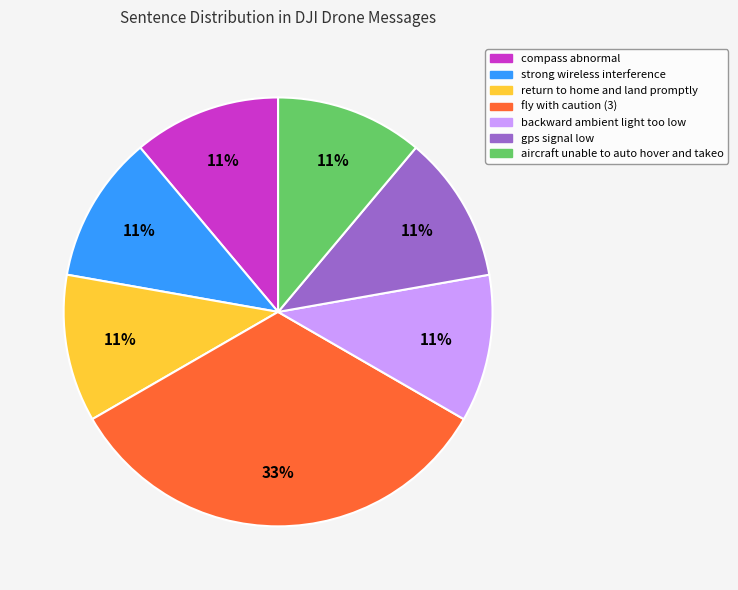

Is there any slice that represents more than half of the pie?

No